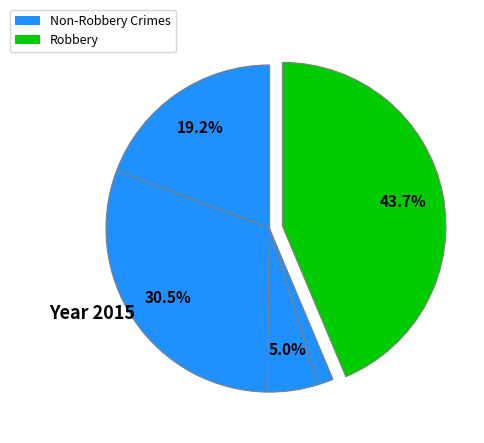

To the nearest percent, what is the difference between the largest and smallest slice percentages?

42%